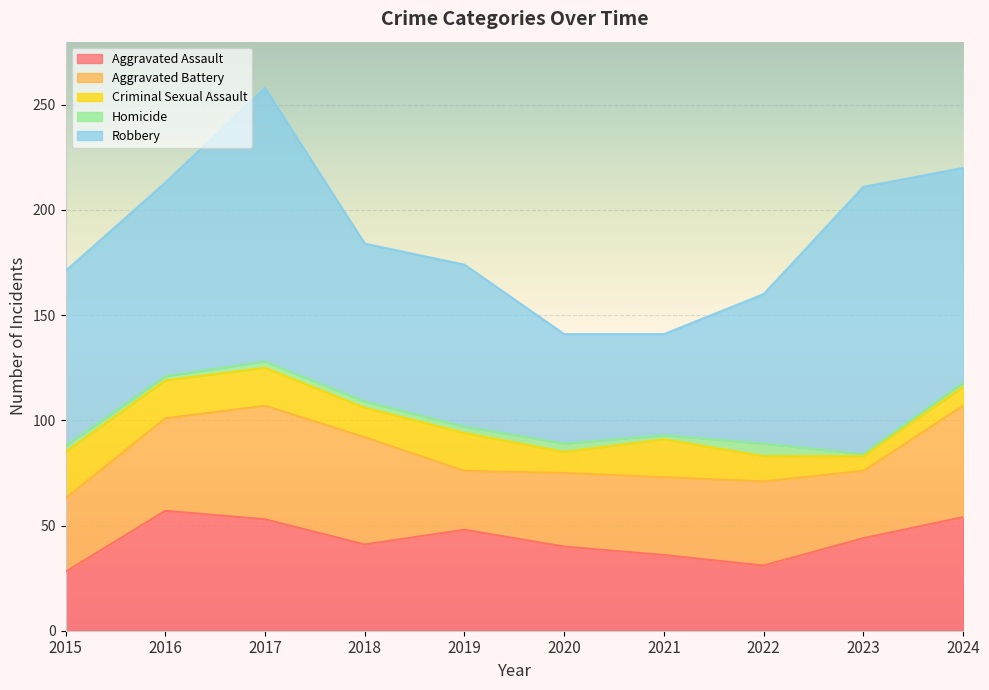

Reading left to right, list all the values displayed in this chart.

Aggravated Assault: 28	57	53	41	48	40	36	31	44	54
Aggravated Battery: 35	44	54	51	28	35	37	40	32	53
Criminal Sexual Assault: 22	18	18	14	18	10	18	12	7	9
Homicide: 3	2	3	3	3	4	2	6	1	2
Robbery: 83	92	130	75	77	52	48	71	127	102